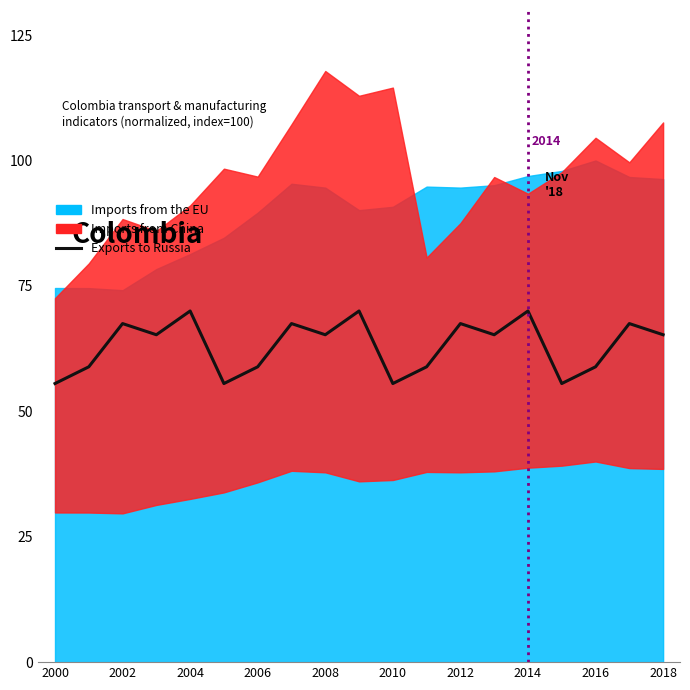

Does the chart have visible grid lines?

No